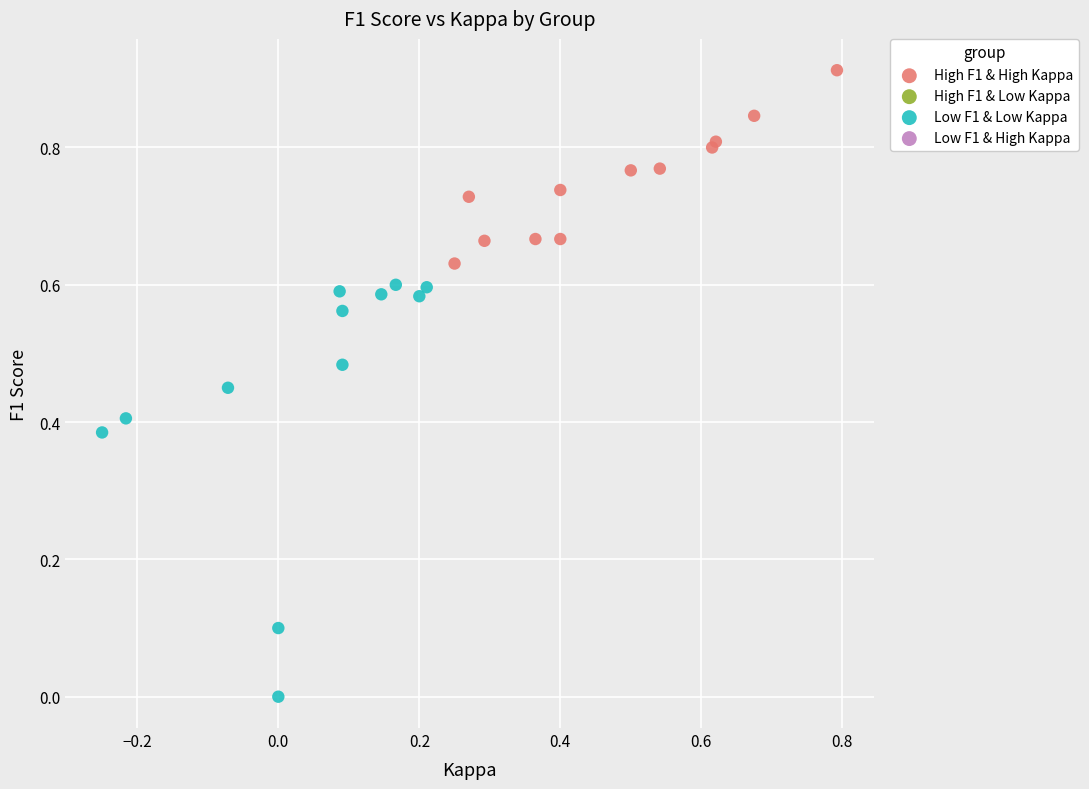

Which series contains the highest Y value?

High F1 & High Kappa